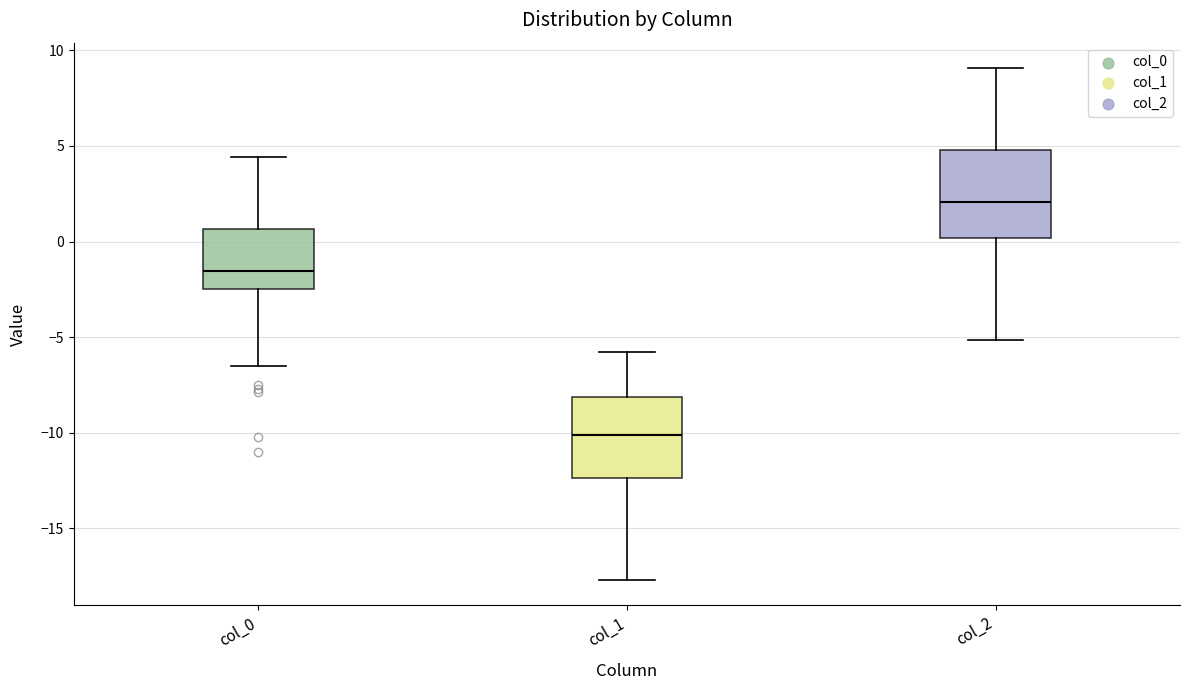

Reading left to right, transcribe this box plot: for each box, give where its median line is, the range the box spans, and where its two whiskers end, as read against the y-axis. The values are not printed on the chart, so give them approximately, as read against the axis.

col_0: median -1.5, box -2.5 to 0.5, whiskers -6.5 to 4.5
col_1: median -10.0, box -12.5 to -8.0, whiskers -17.5 to -6.0
col_2: median 2.0, box 0.0 to 5.0, whiskers -5.0 to 9.0